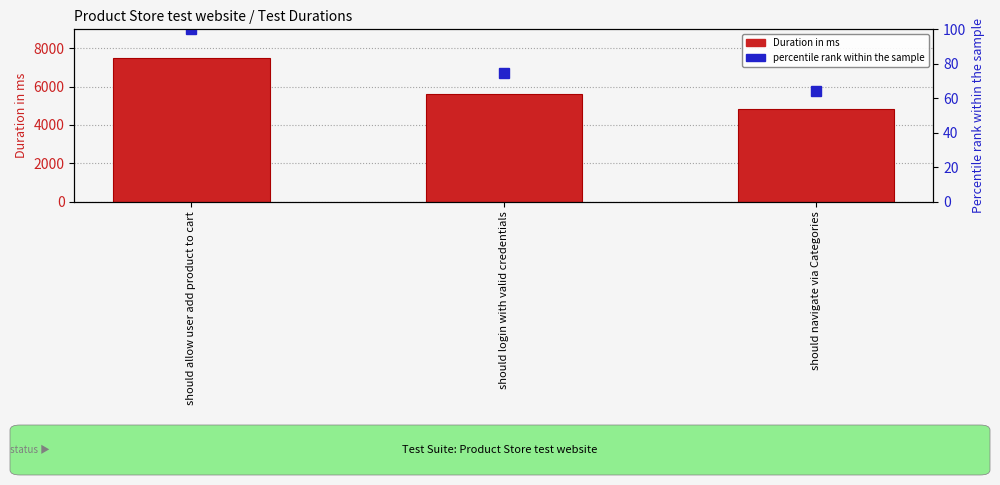

How many data points does each series have?

3